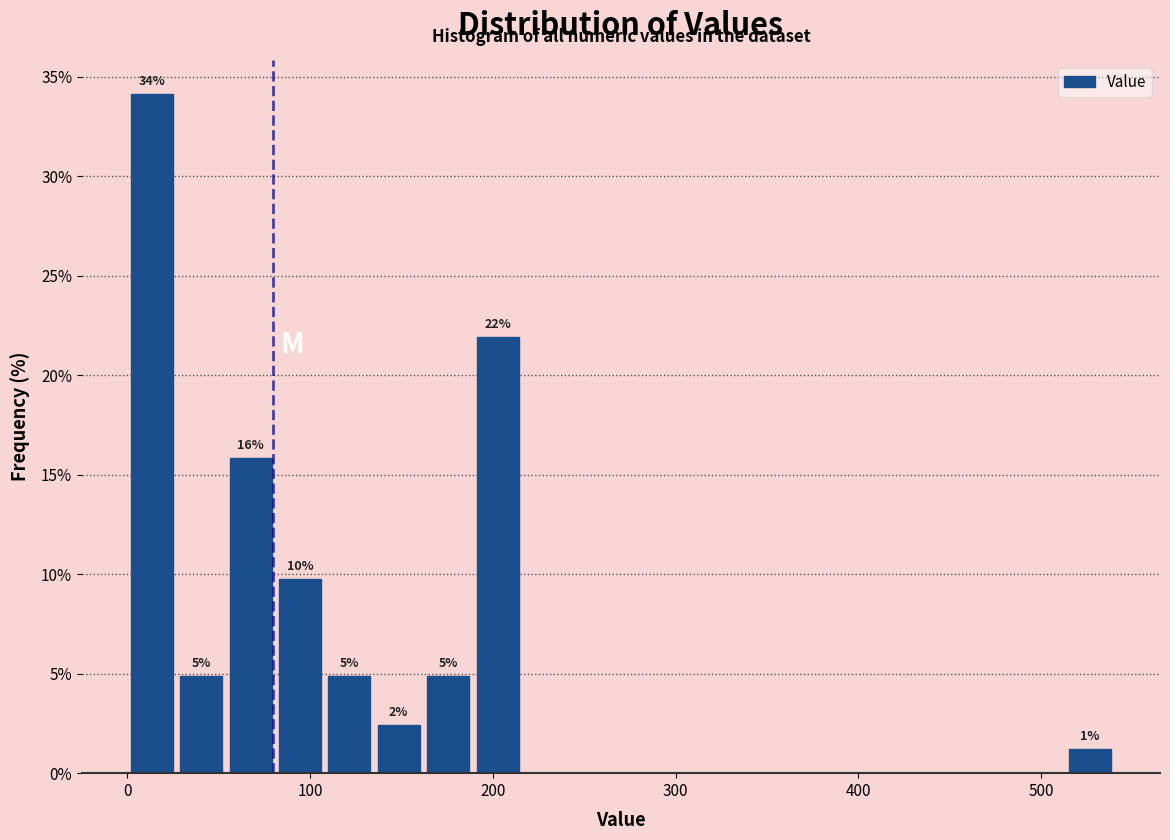

Read against the x-axis, roughly where is the centre of the tallest bar?

10